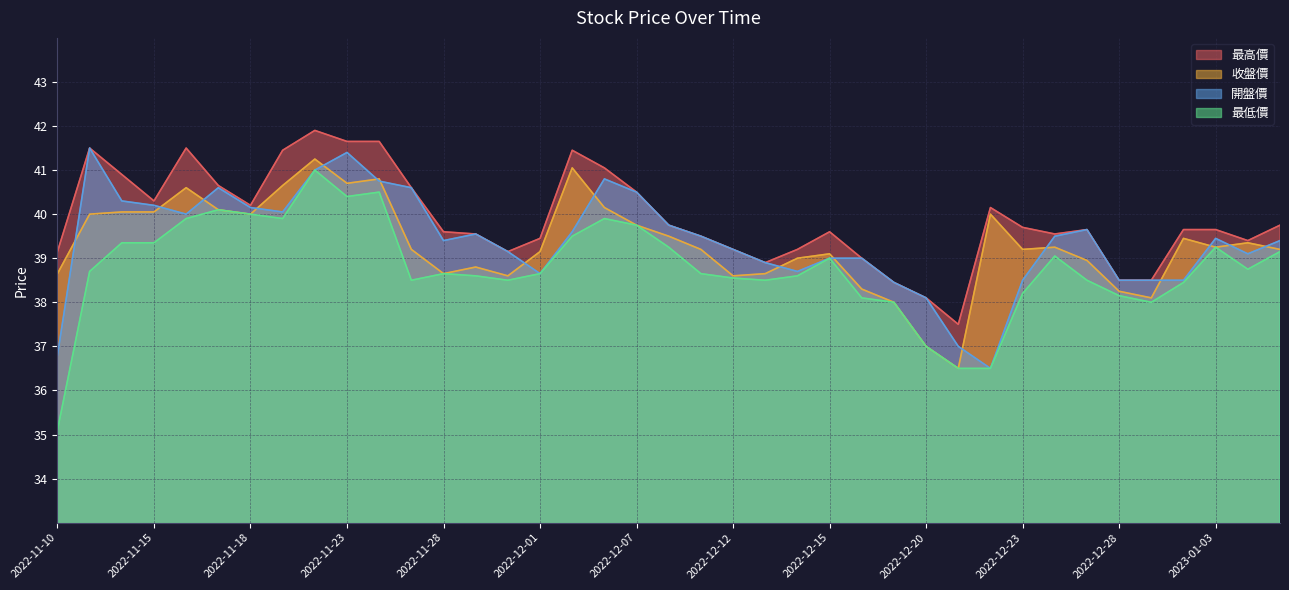

What is the sum of all 最低價 values?

1512.5